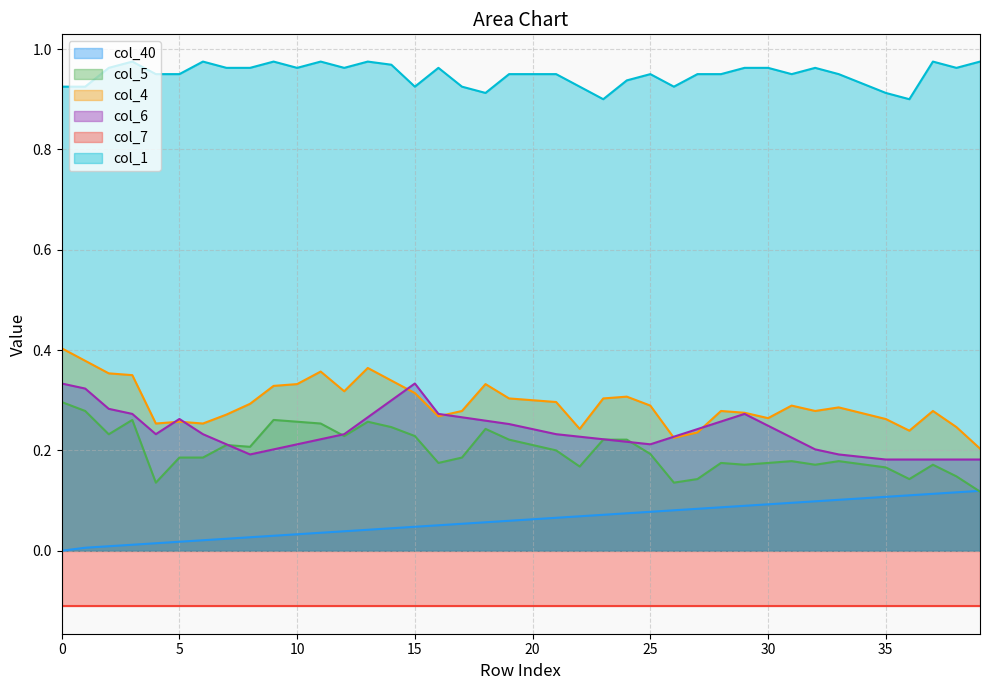

True or false: col_6 and col_1 cross at least once.

False